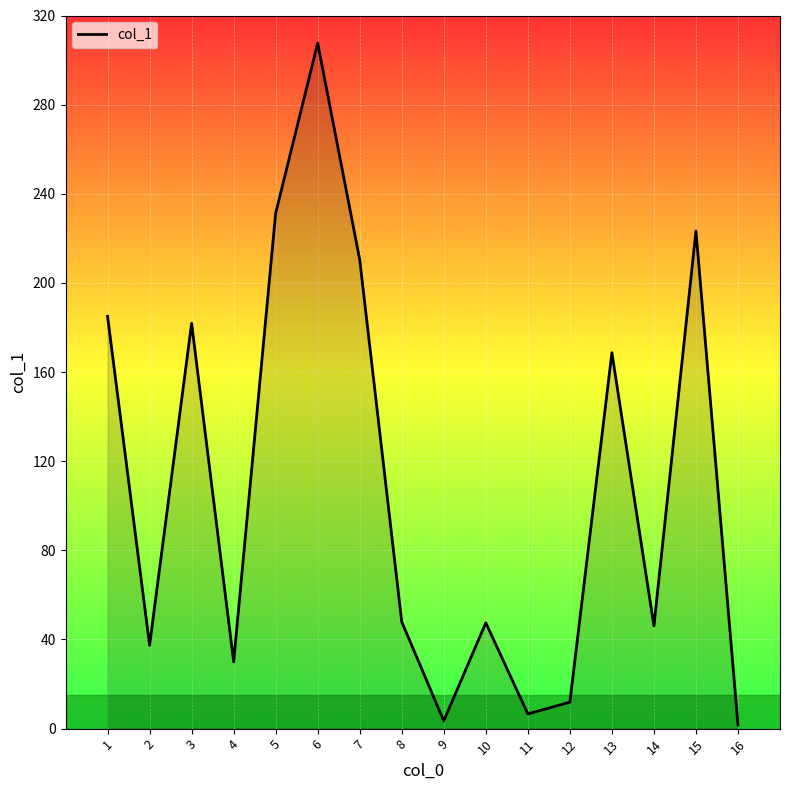

What is the average value?

108.8